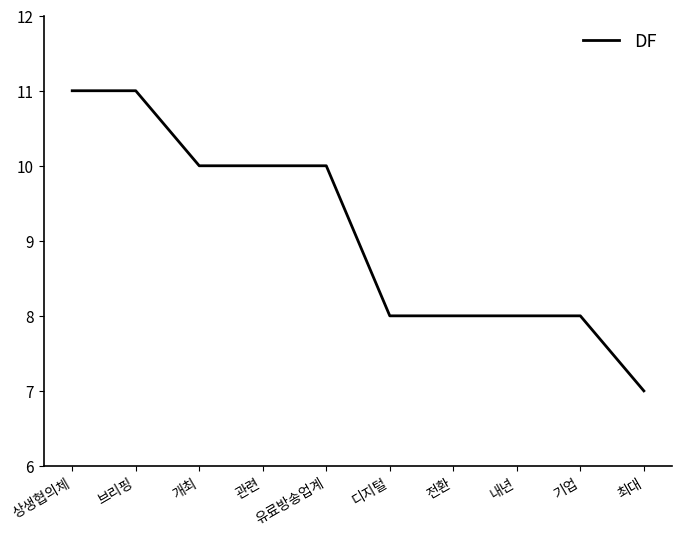

What is the minimum value shown in the chart?

7